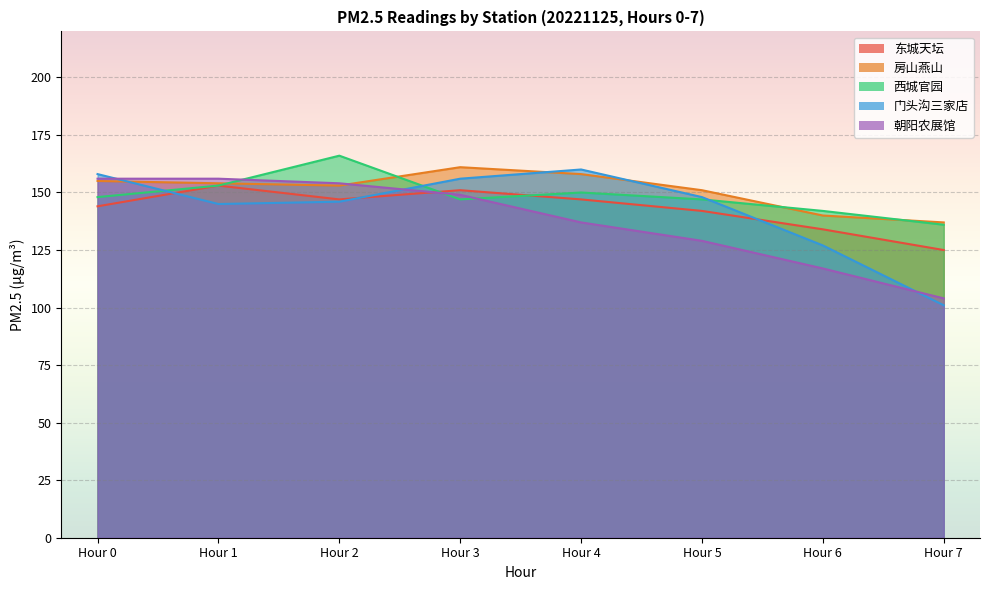

How many values in the 西城官园 series are below 148?

4